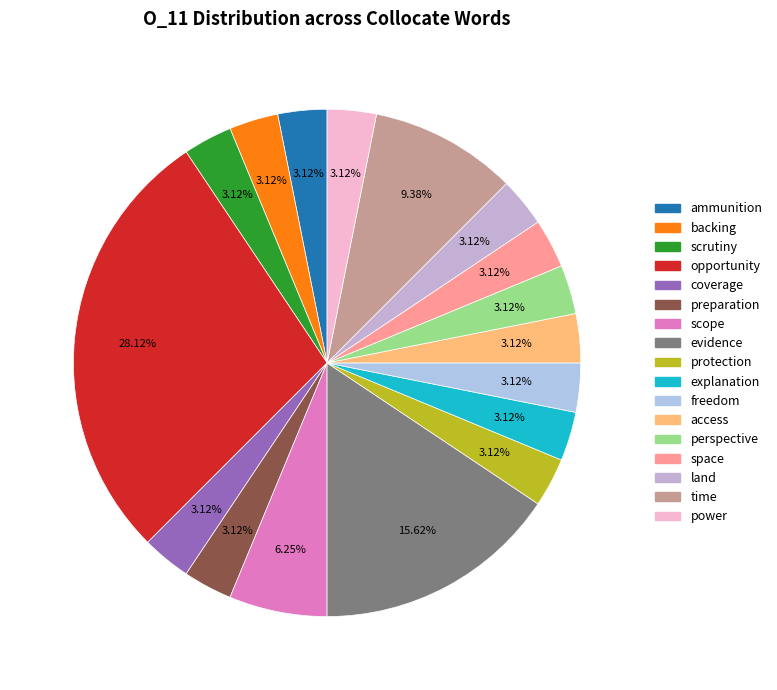

Count the number of slices in the pie.

17